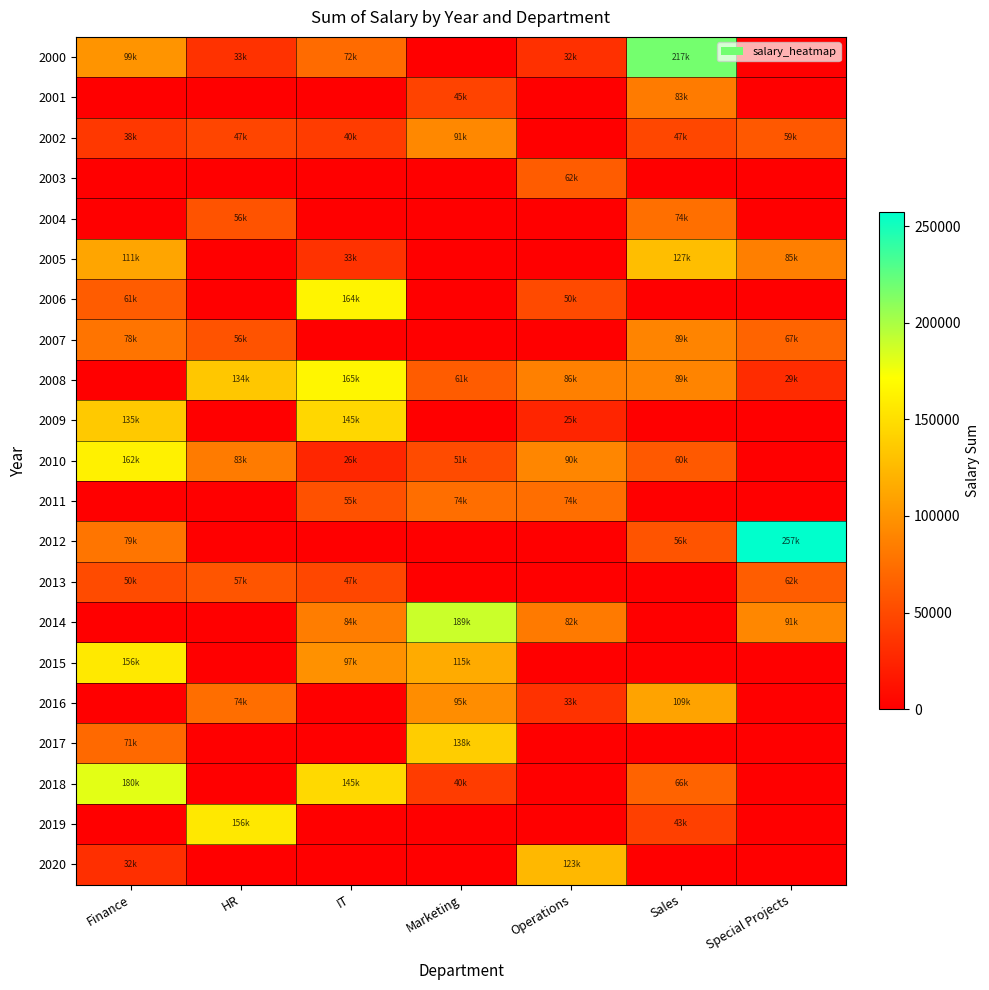

Count the number of categories in the chart.

7